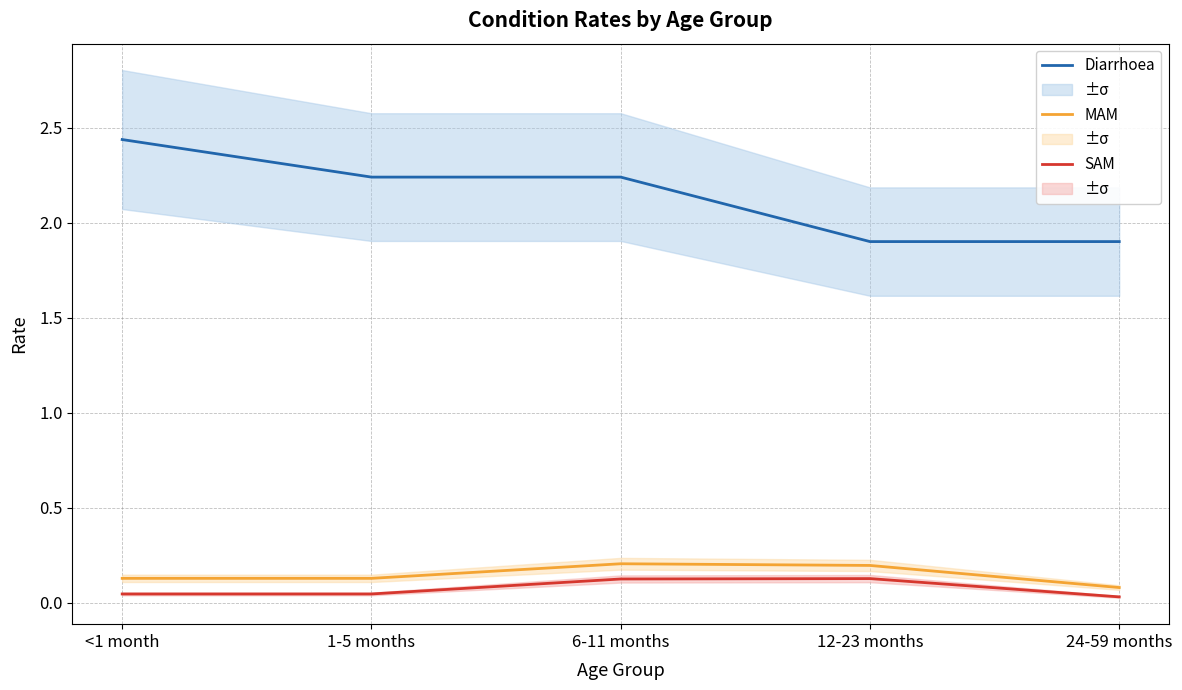

Is the value of Diarrhoea at 6-11 months greater than the value of MAM at 12-23 months?

Yes